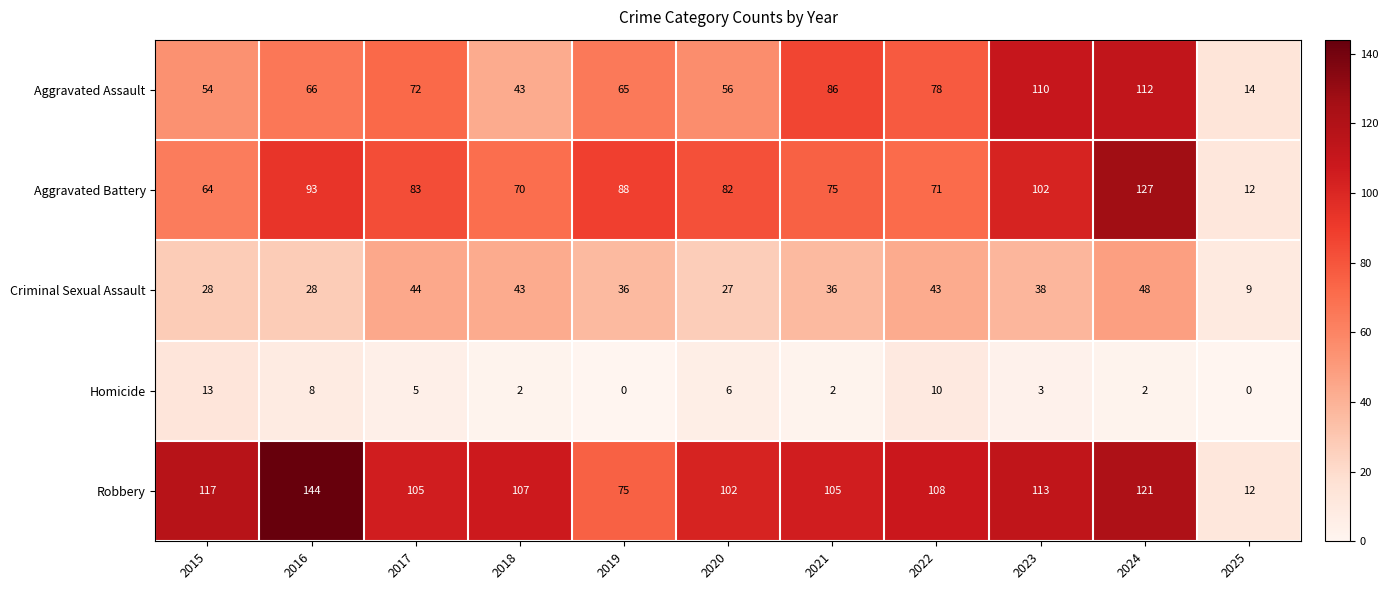

What is the sum of the Robbery values at 2017 and 2018?

212